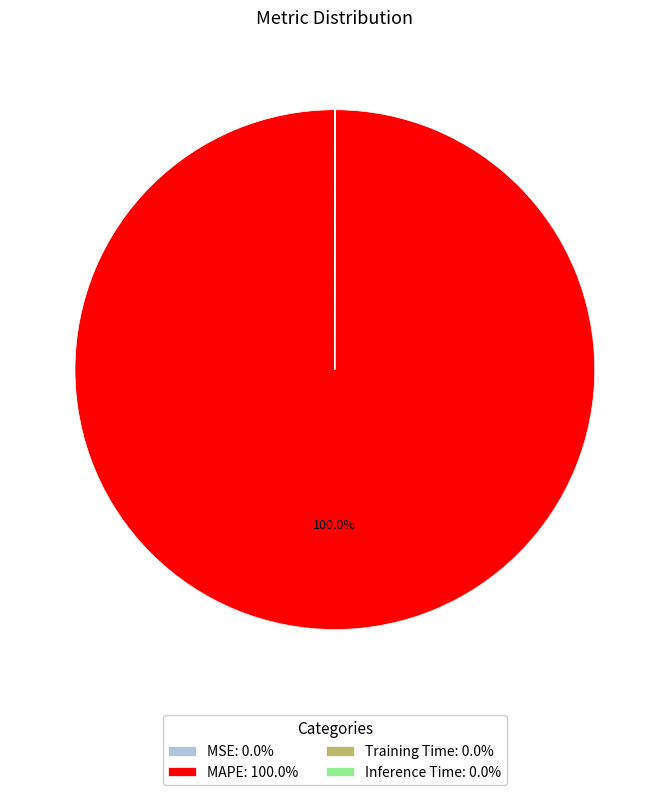

To the nearest percent, what is the average slice percentage?

25%